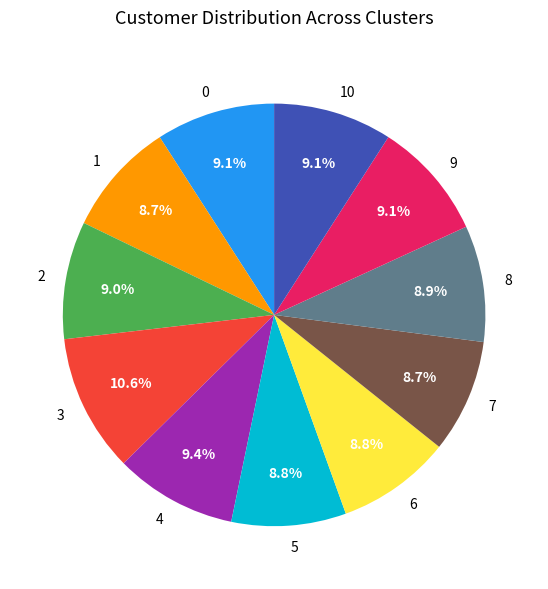

To the nearest percent, what is the difference between the largest and smallest slice percentages?

2%